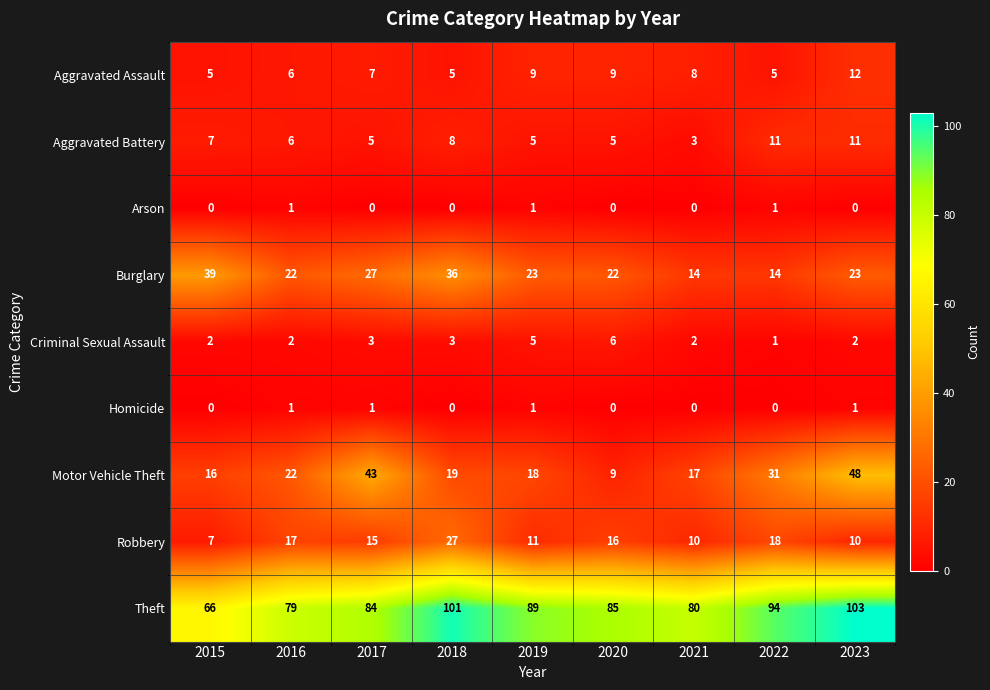

What is the sum of all Aggravated Assault values?

66